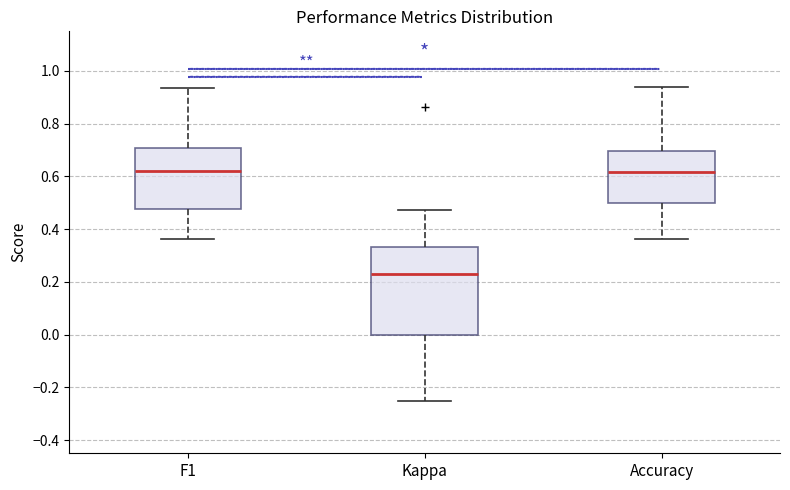

Where does the upper whisker of the box for F1 end on the y-axis? The values are not printed on the chart, so give them approximately, as read against the axis.

0.94